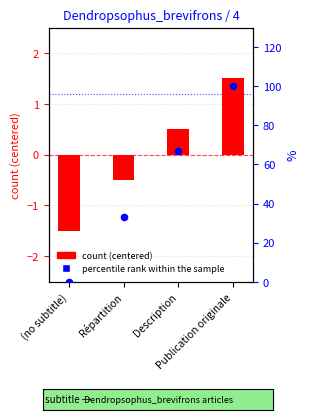

Which series has the widest spread of Y values?

percentile rank within the sample